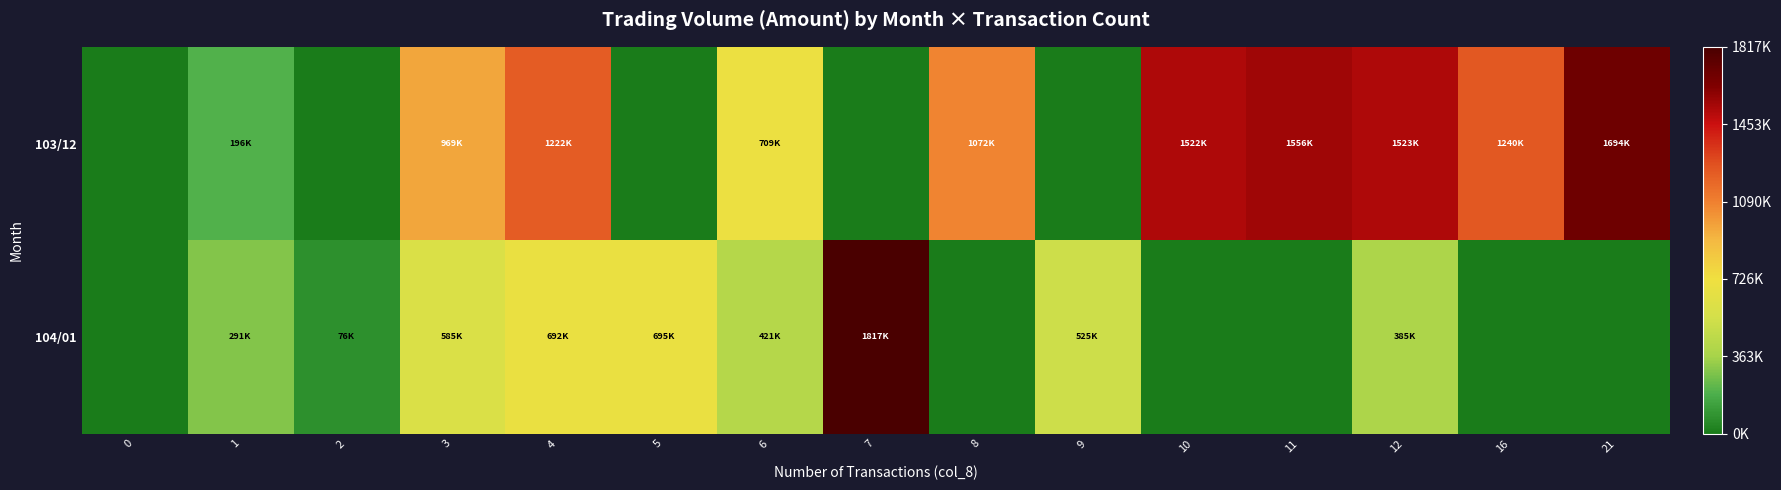

Rank the series by their maximum value, from highest to lowest.

104/01, 103/12